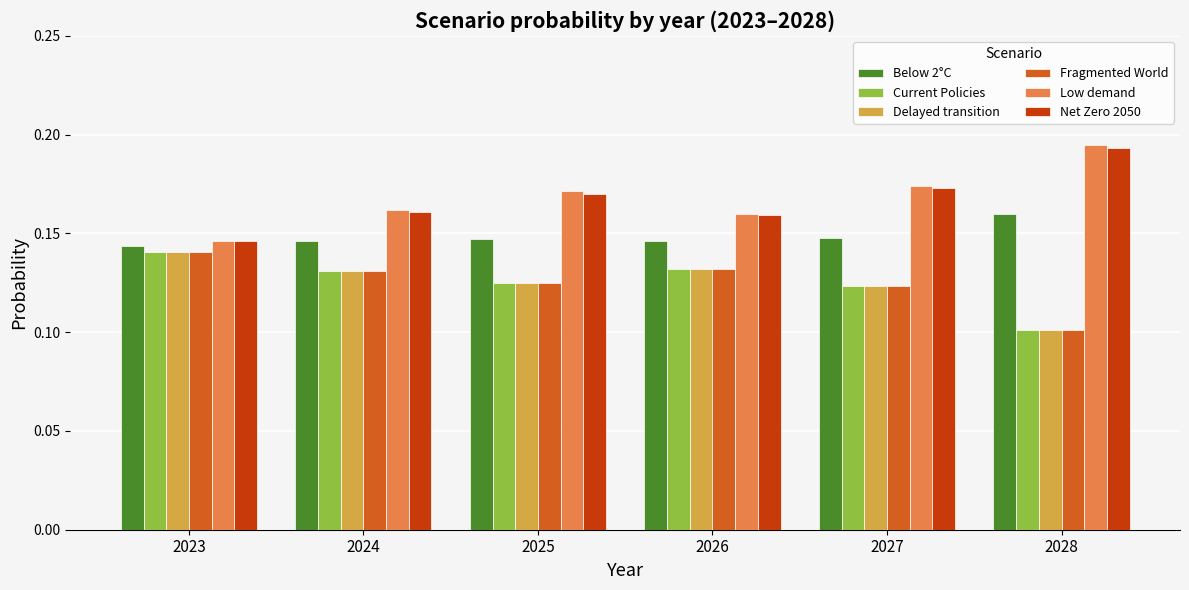

At which label does Current Policies reach its peak?

2023